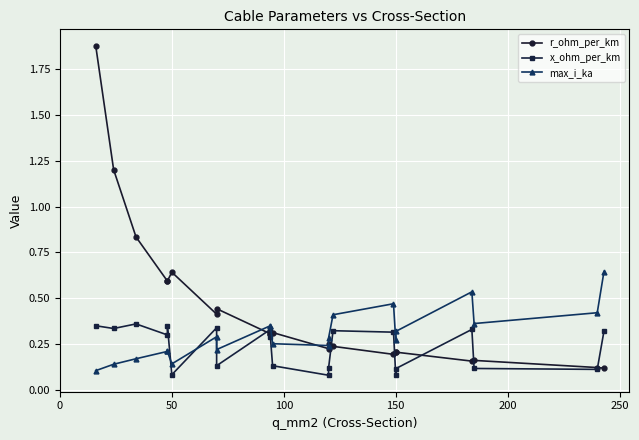

True or false: max_i_ka has more than 2 points higher than both neighbors.

True